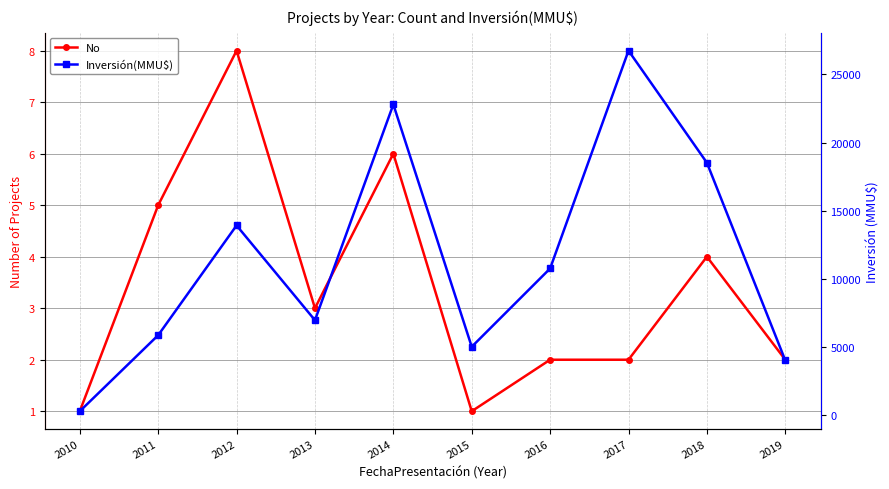

What is the spread (max minus min) of values at 2014?

22794